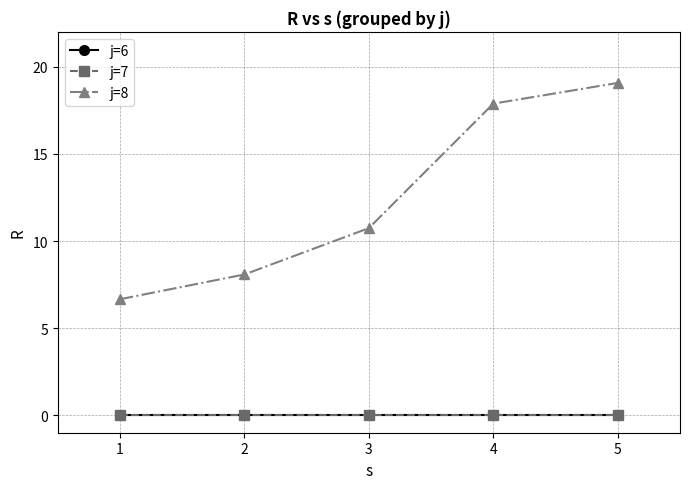

Which series has the widest spread of values?

j=8